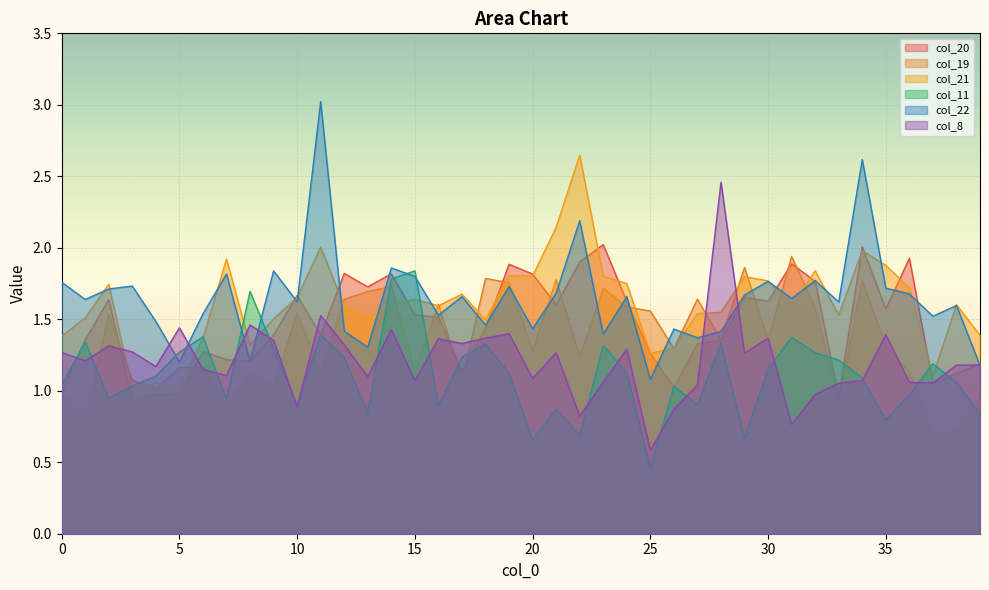

What is the difference between the maximum and minimum values in the col_11 series?

1.4